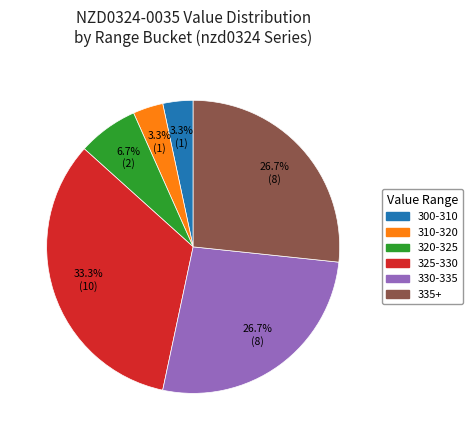

Does any single category account for the majority?

No